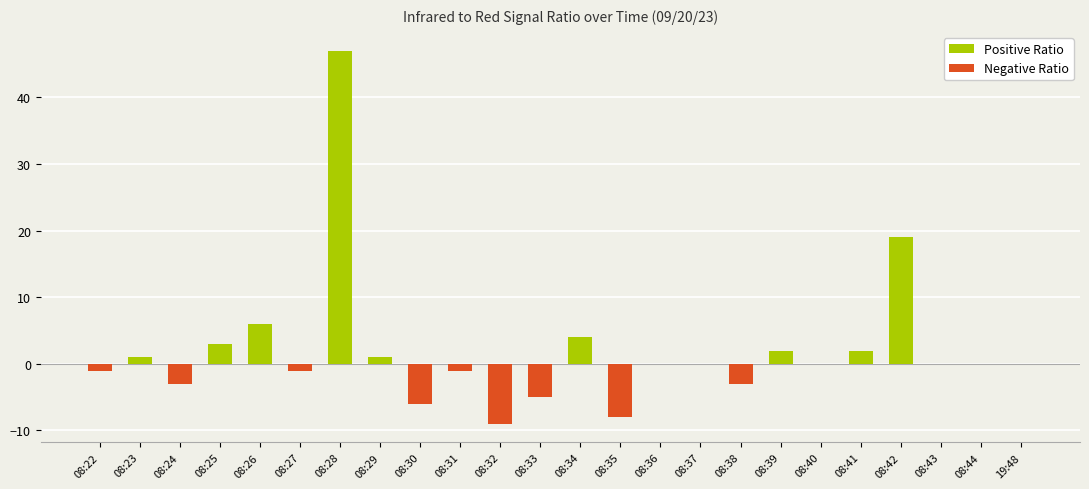

Reading left to right, extract all data points from this chart.

Positive Ratio: 08:22=0	08:23=1	08:24=0	08:25=3	08:26=6	08:27=0	08:28=47	08:29=1	08:30=0	08:31=0	08:32=0	08:33=0	08:34=4	08:35=0	08:36=0	08:37=0	08:38=0	08:39=2	08:40=0	08:41=2	08:42=19	08:43=0	08:44=0	19:48=0
Negative Ratio: 08:22=-1	08:23=0	08:24=-3	08:25=0	08:26=0	08:27=-1	08:28=0	08:29=0	08:30=-6	08:31=-1	08:32=-9	08:33=-5	08:34=0	08:35=-8	08:36=0	08:37=0	08:38=-3	08:39=0	08:40=0	08:41=0	08:42=0	08:43=0	08:44=0	19:48=0